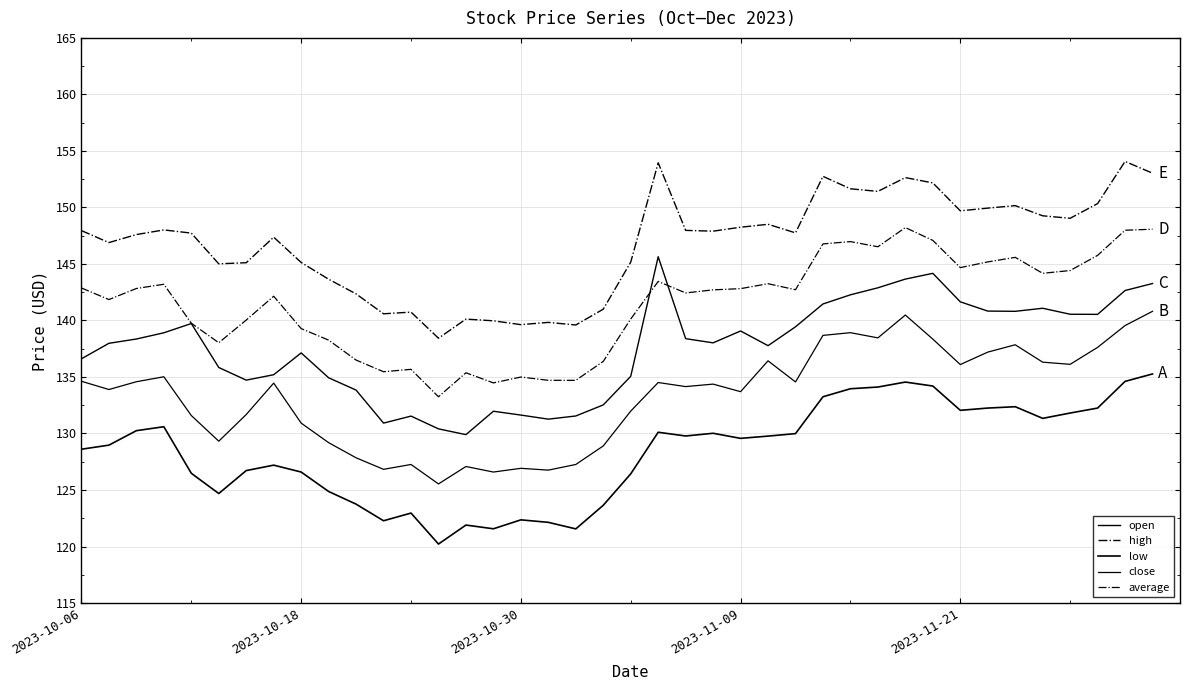

Does the chart have visible grid lines?

Yes